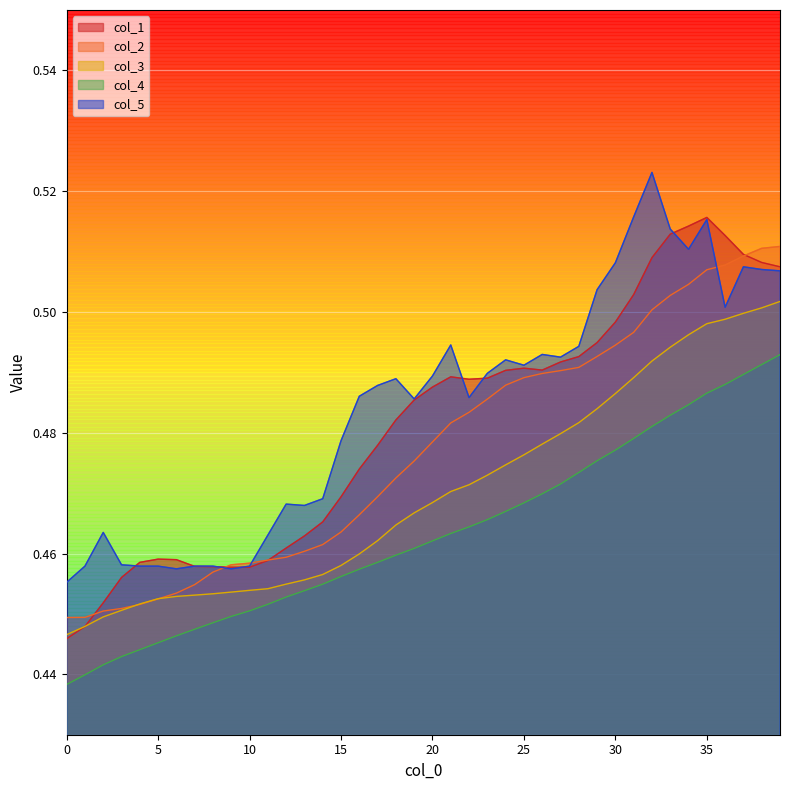

Which series has the largest total across all categories?

col_5